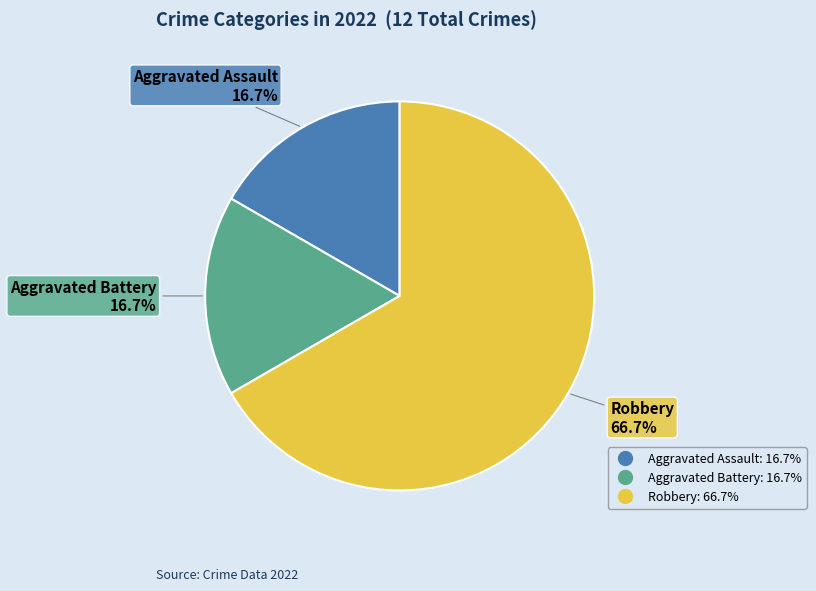

True or false: Robbery accounts for 67% of the total.

True